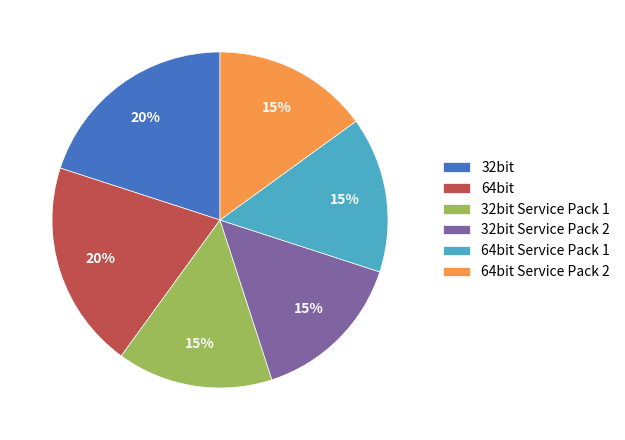

To the nearest percent, what portion does 64bit Service Pack 2 represent?

15%